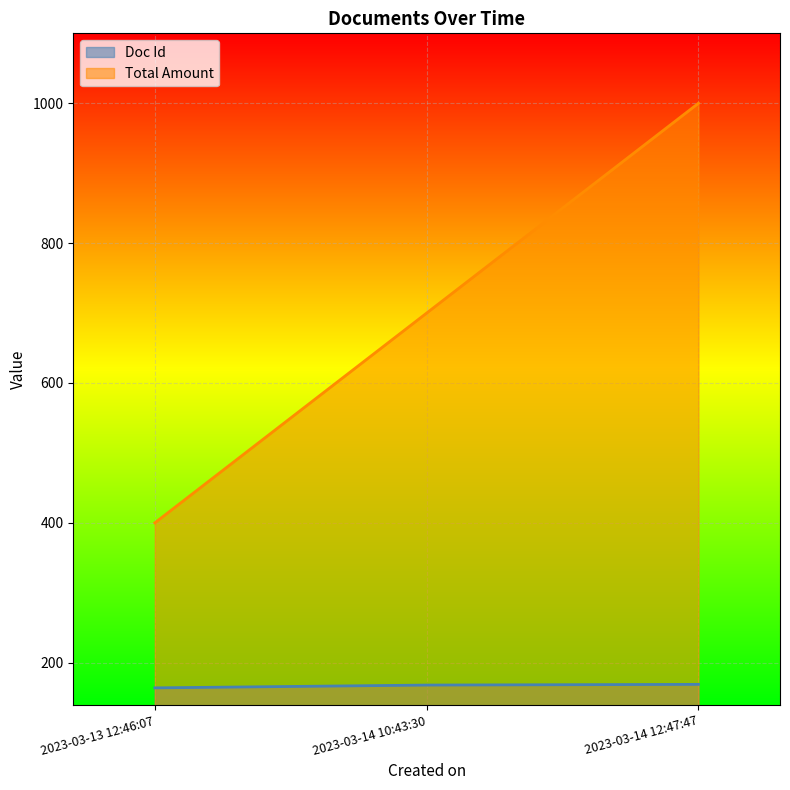

At which label is Doc Id closest to 166?

2023-03-13 12:46:07